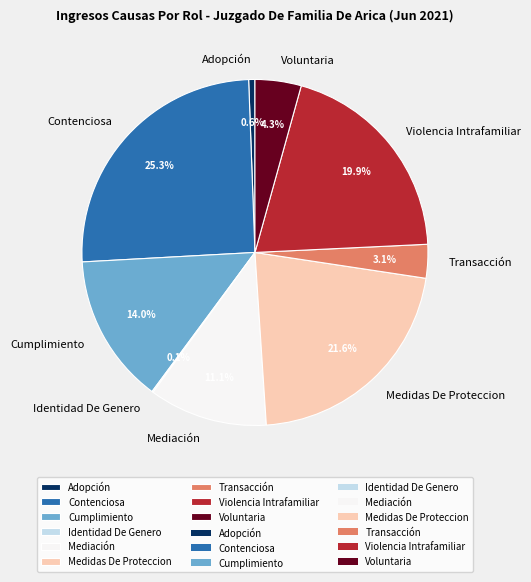

What is the ratio of the value at Transacción to the value at Mediación?

0.3